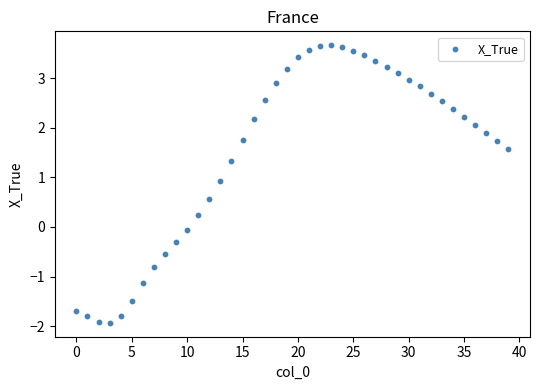

What is the range of Y values (max minus min)?

5.6